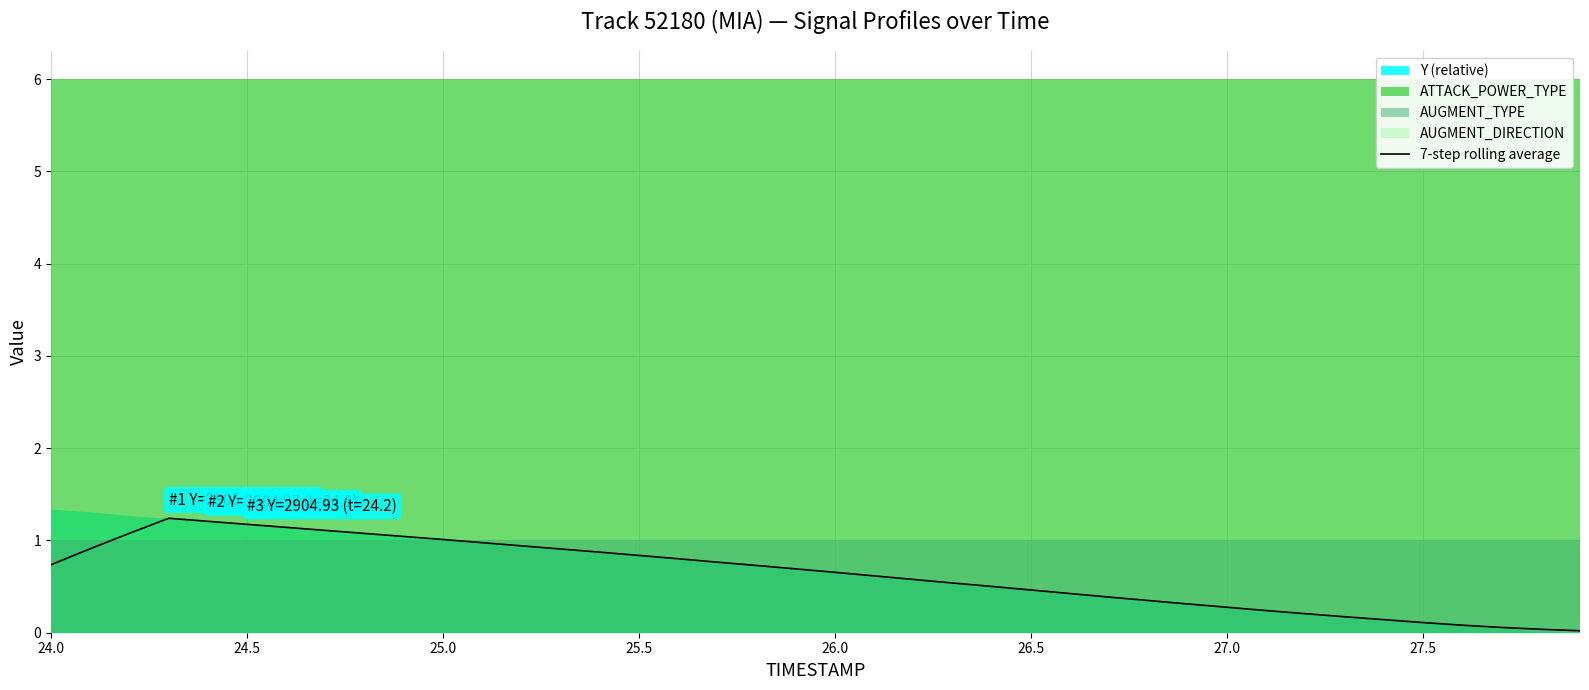

The 7-step rolling average series shows 0.1 at 27.5. True or false?

True